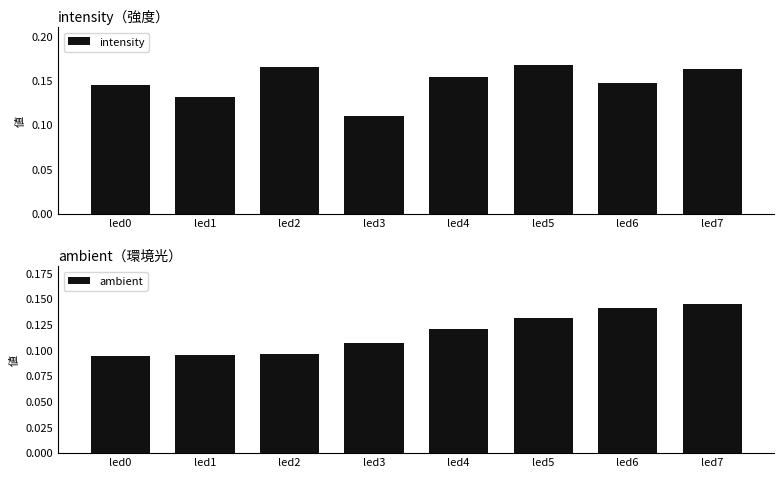

Is it true that ambient equals 0.1 at led3?

True